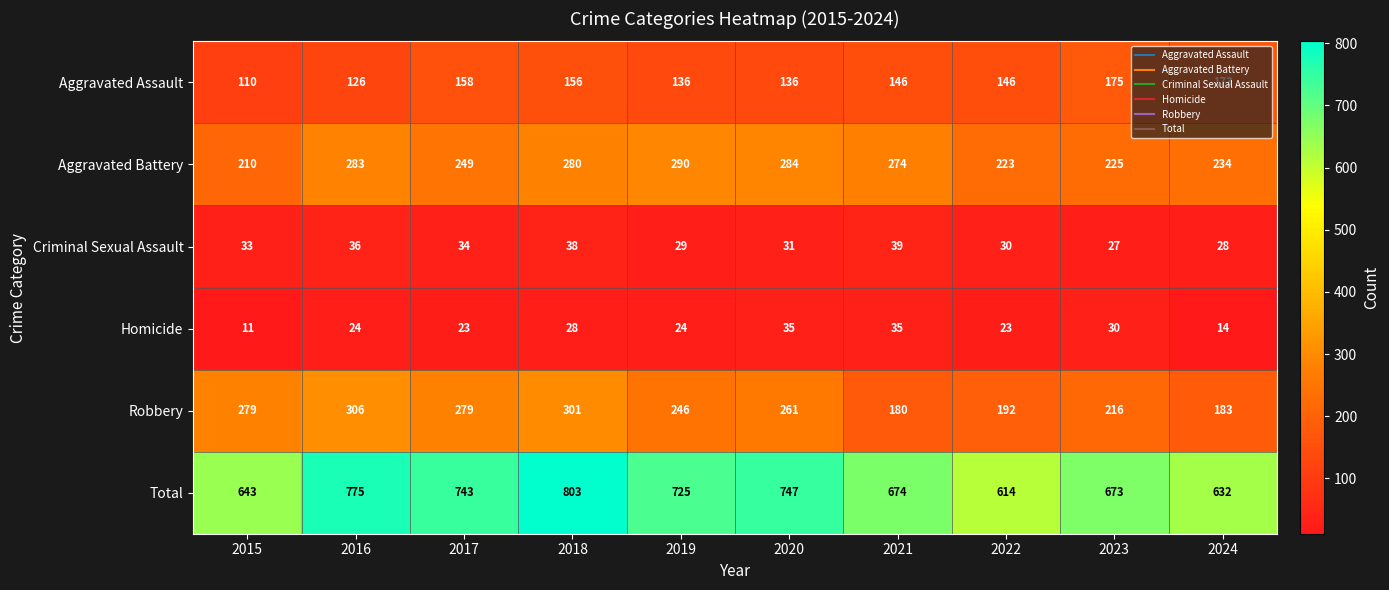

What is the difference between the second highest and second lowest values in the Homicide series?

21